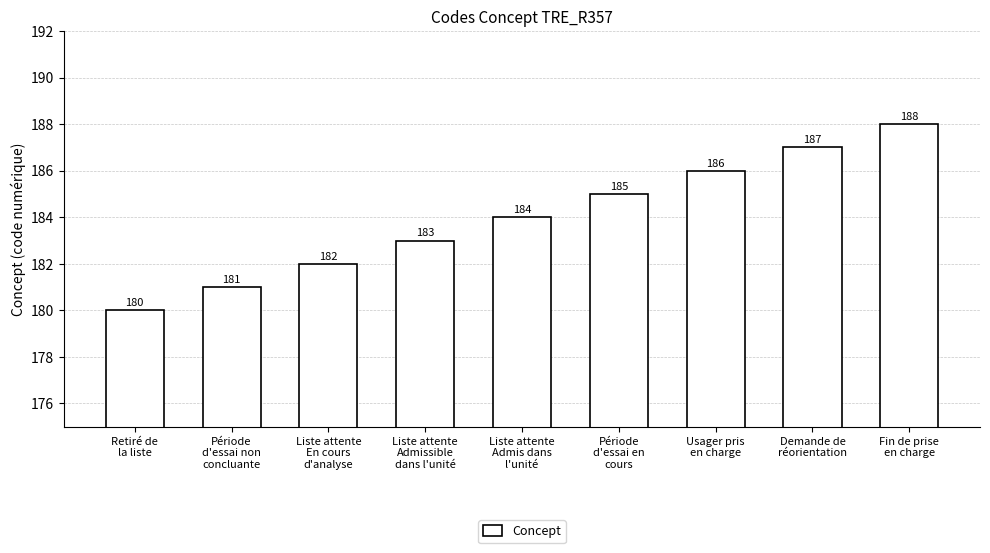

The chart shows a value of 188 at Fin de prise
en charge. True or false?

True